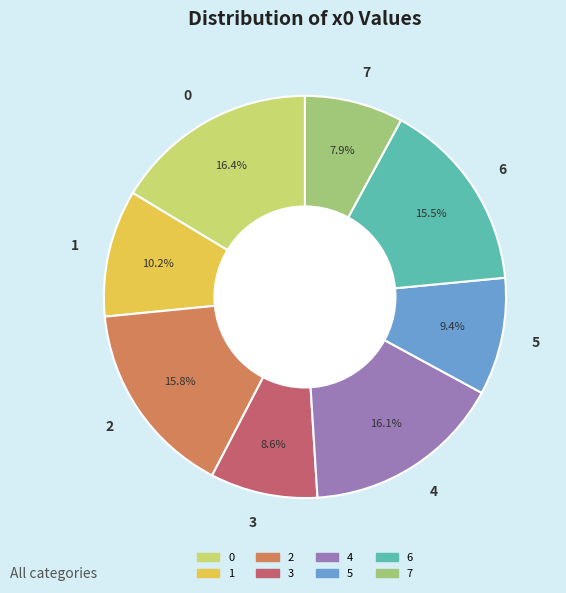

What is the ratio of the value at 4 to the value at 7?

2.0